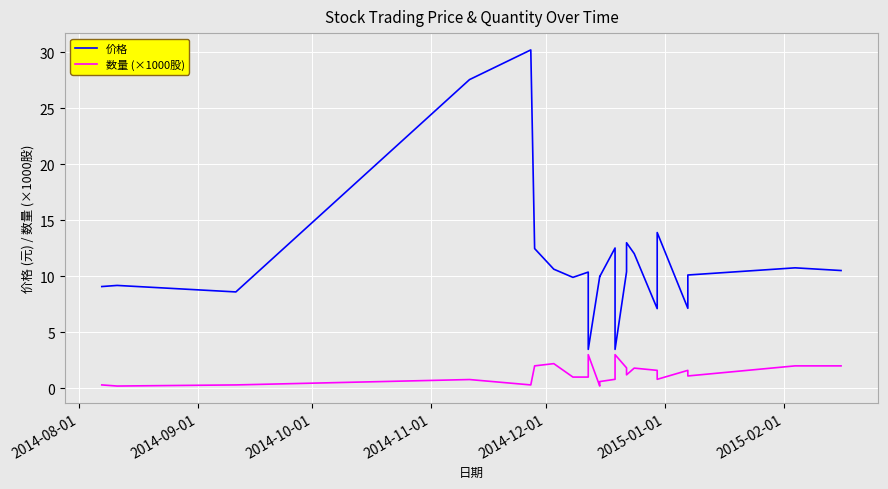

Rank the series by their maximum value, from highest to lowest.

价格, 数量 (×1000股)